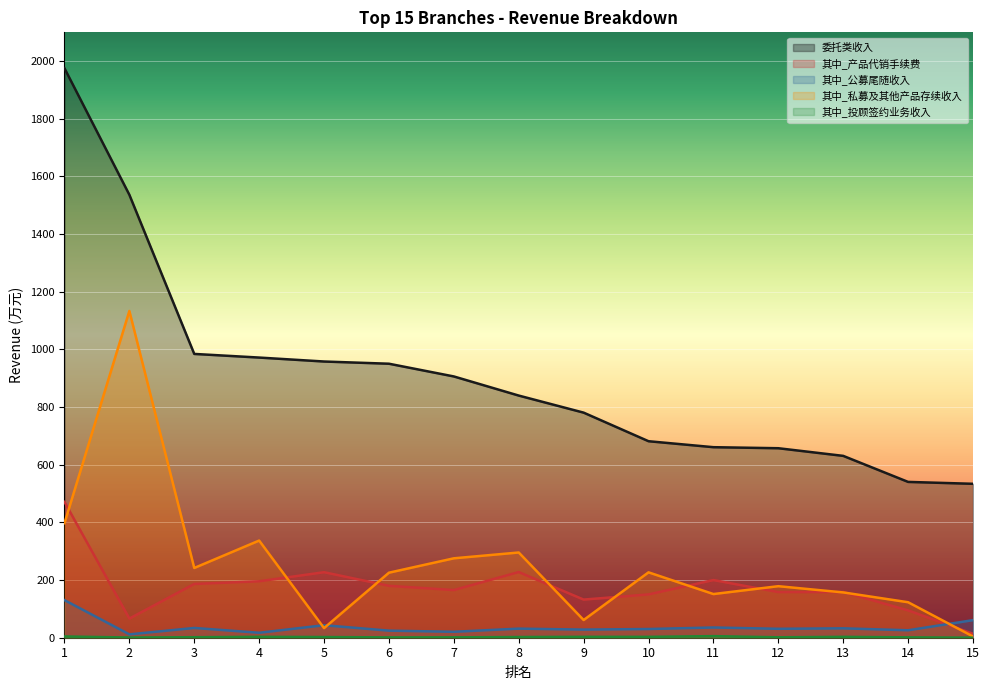

At which label is 其中_投顾签约业务收入 closest to 2?

3